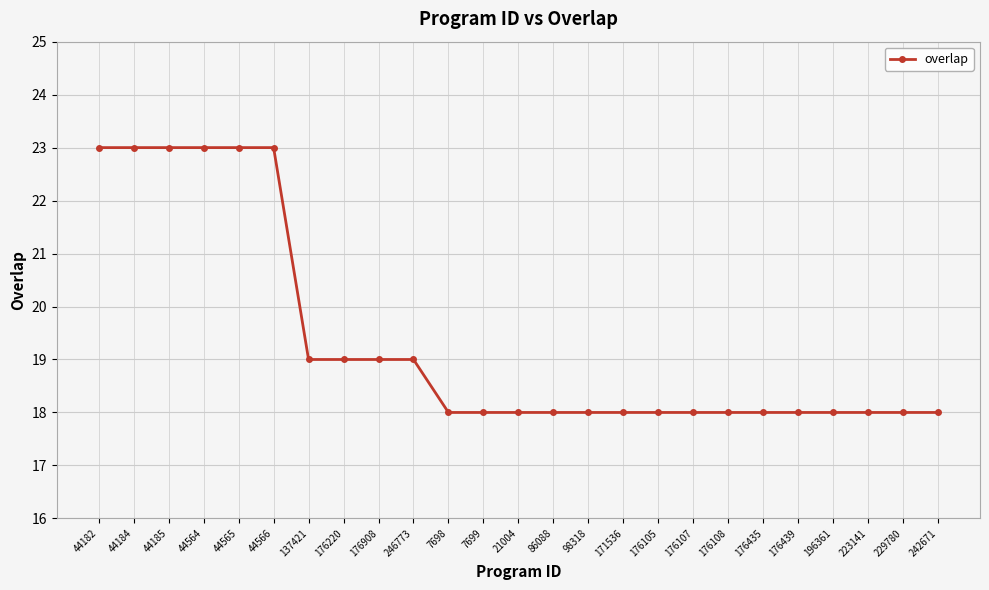

How many lines are shown in the chart?

1